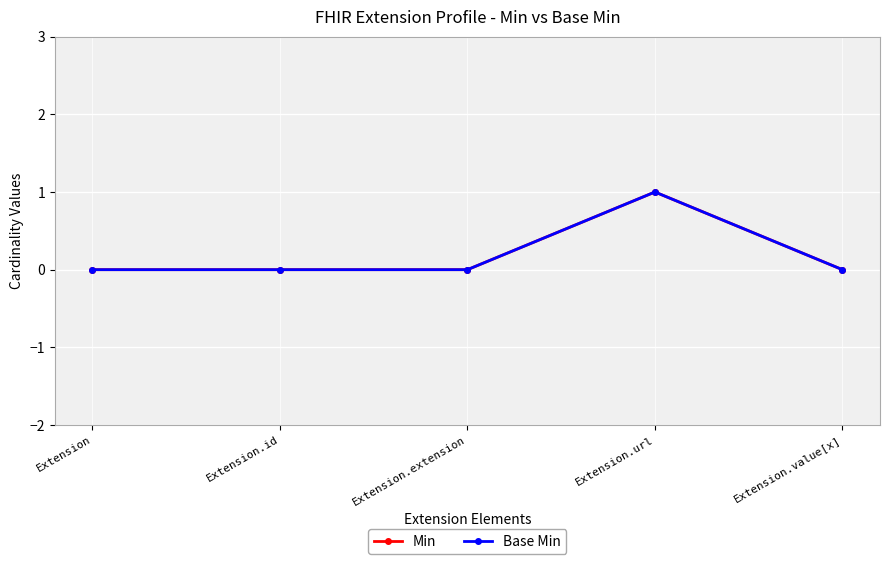

Is the value of Min at Extension.url greater than the value of Base Min at Extension.id?

Yes